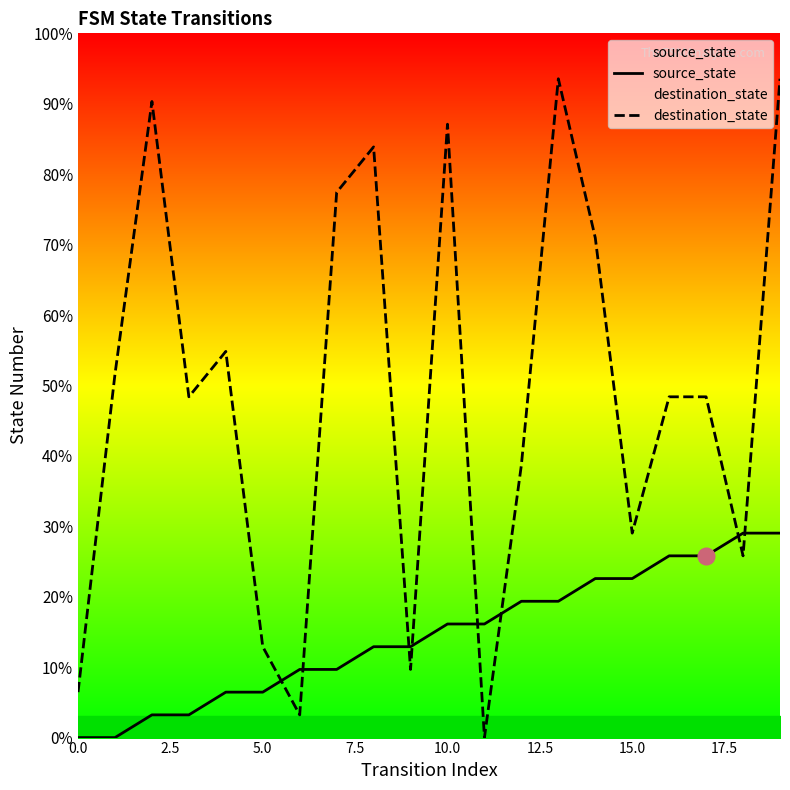

Is it true that destination_state equals 10.1 at 0.0?

False